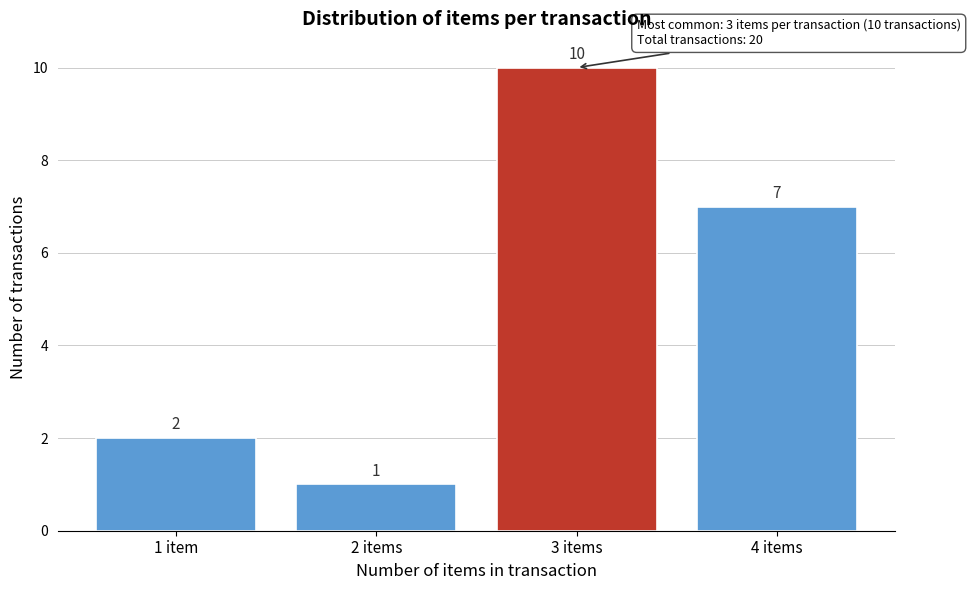

Reading left to right, list all the values displayed in this chart.

1 item=2	2 items=1	3 items=10	4 items=7